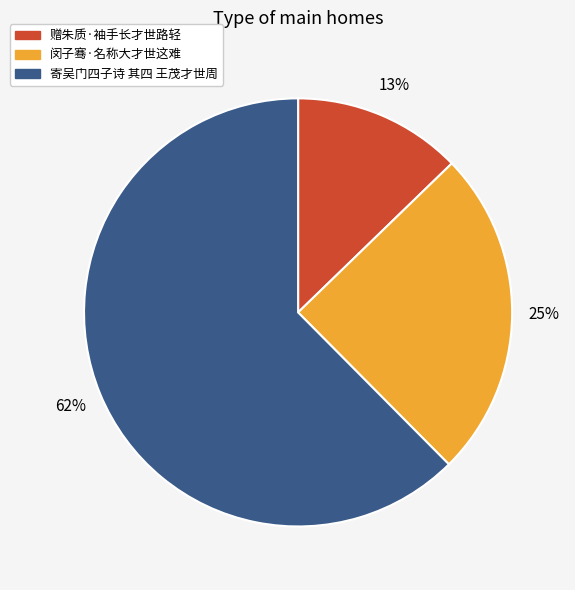

Is the sum of 寄吴门四子诗 其四 王茂才世周 and 闵子骞·名称大才世这难 greater than half?

Yes